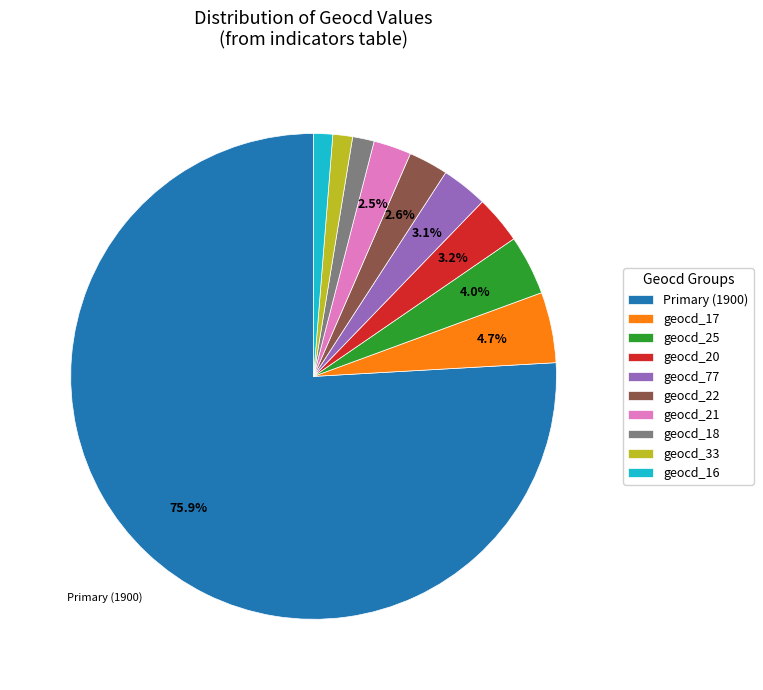

What percentage is NOT represented by geocd_22?

97.4%